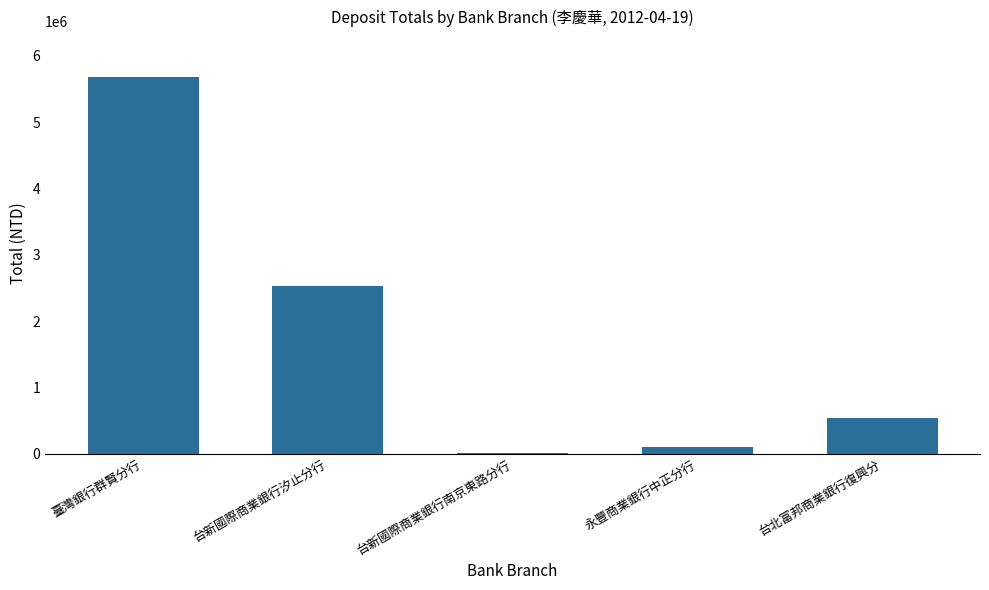

Between 台新國際商業銀行南京東路分行 and 台新國際商業銀行汐止分行, which is larger?

台新國際商業銀行汐止分行